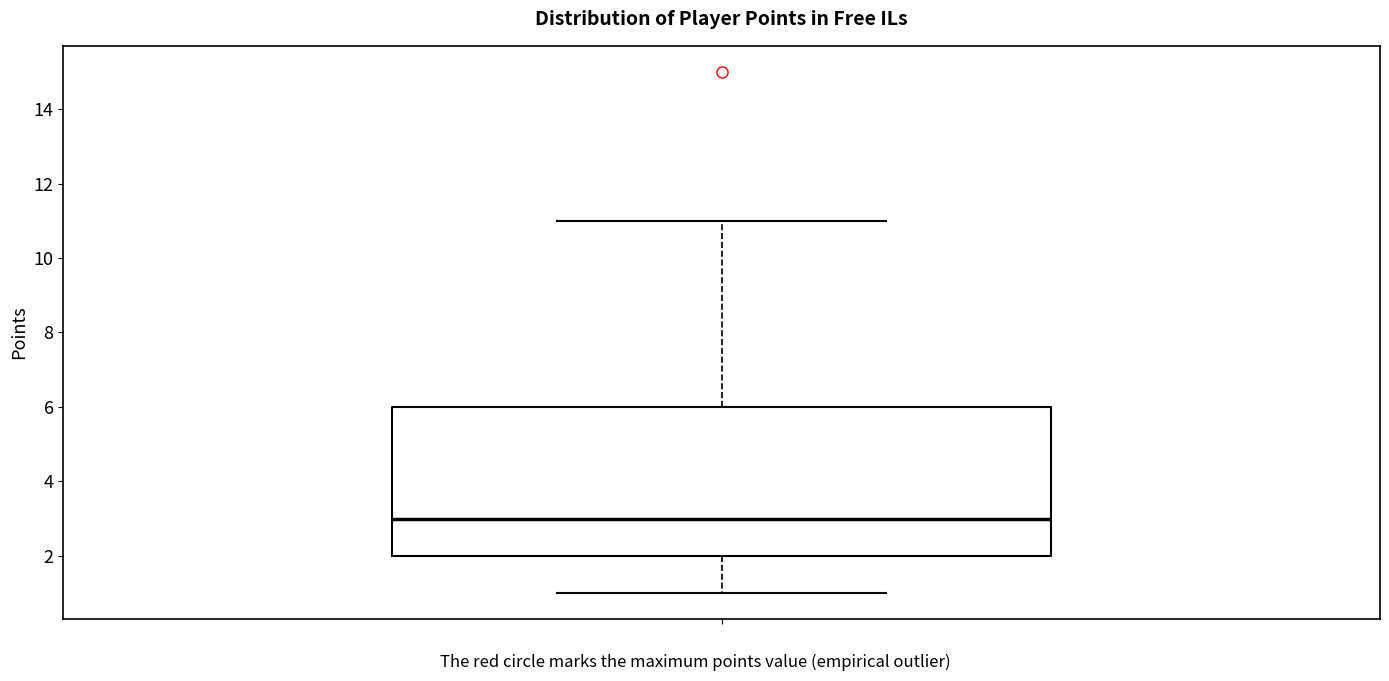

Where does the lower whisker of the box end on the y-axis? The values are not printed on the chart, so give them approximately, as read against the axis.

1